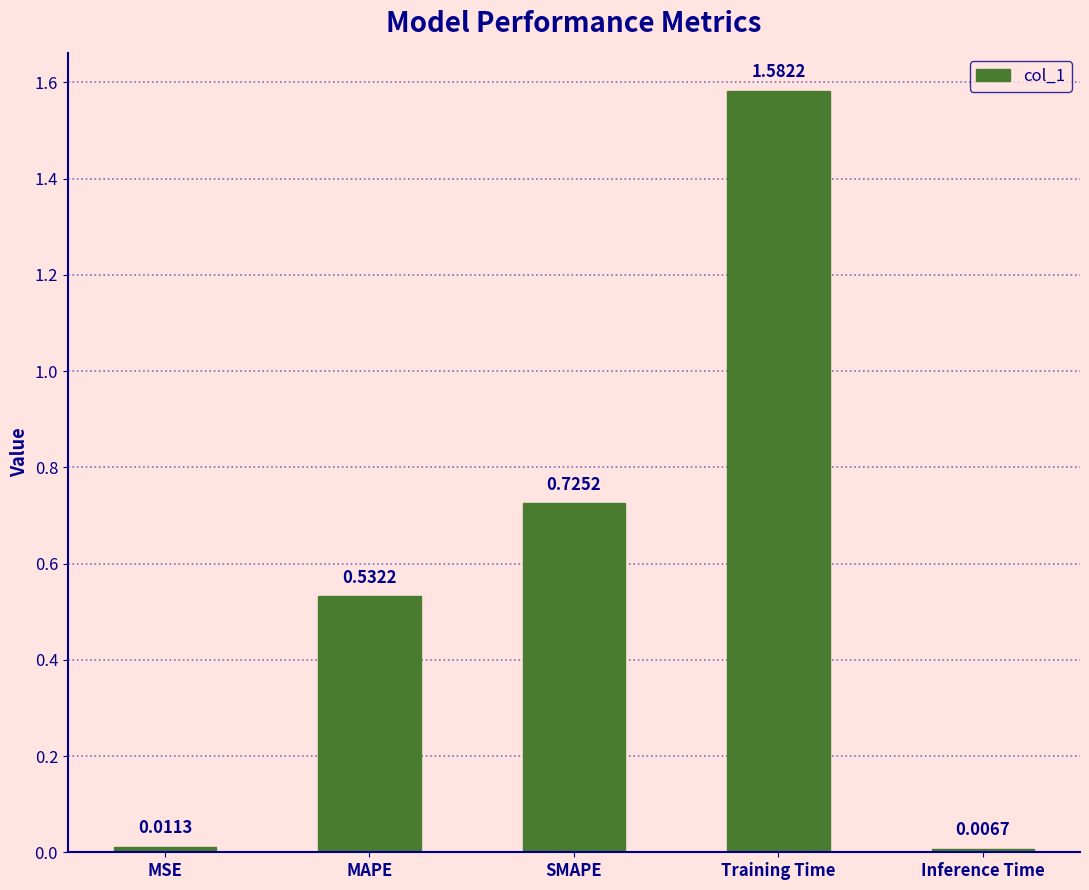

What is the change in value from MSE to Training Time?

+1.6